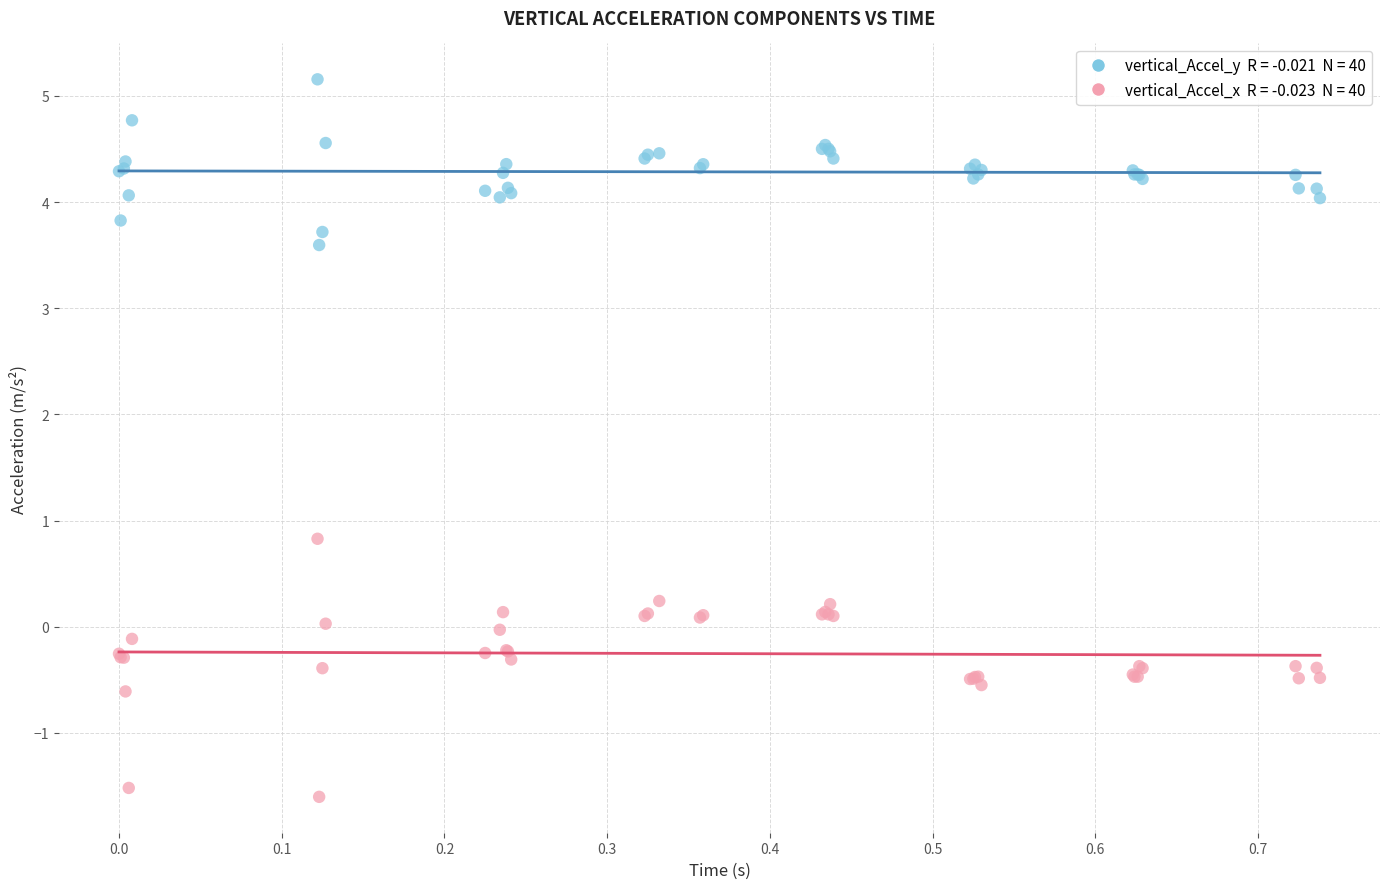

Across all series, what Y value is closest to 1?

0.8